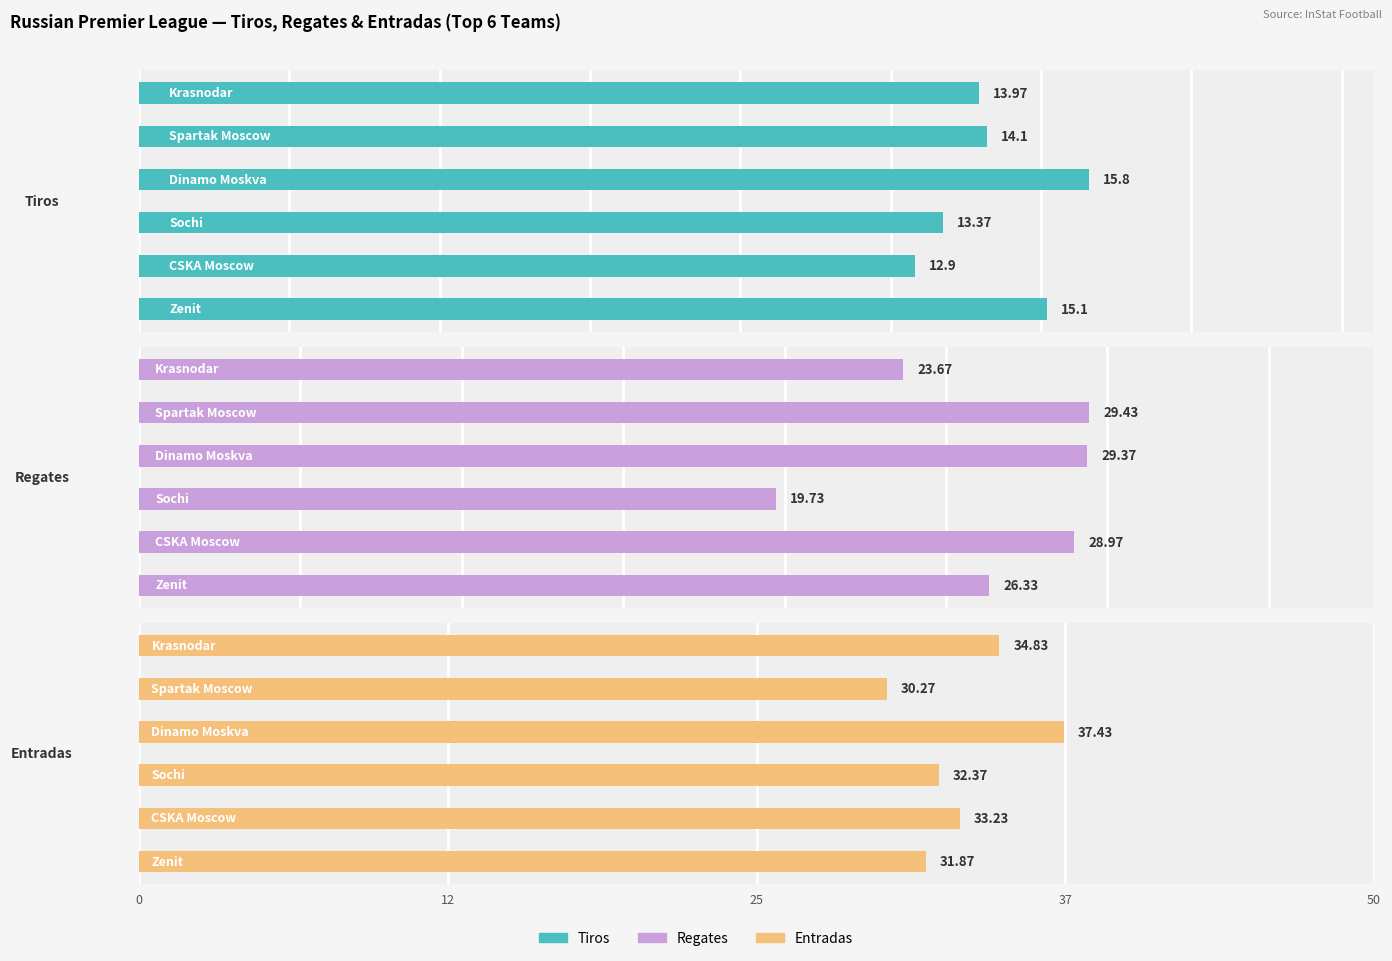

What is the spread (max minus min) of values at 12?

20.3